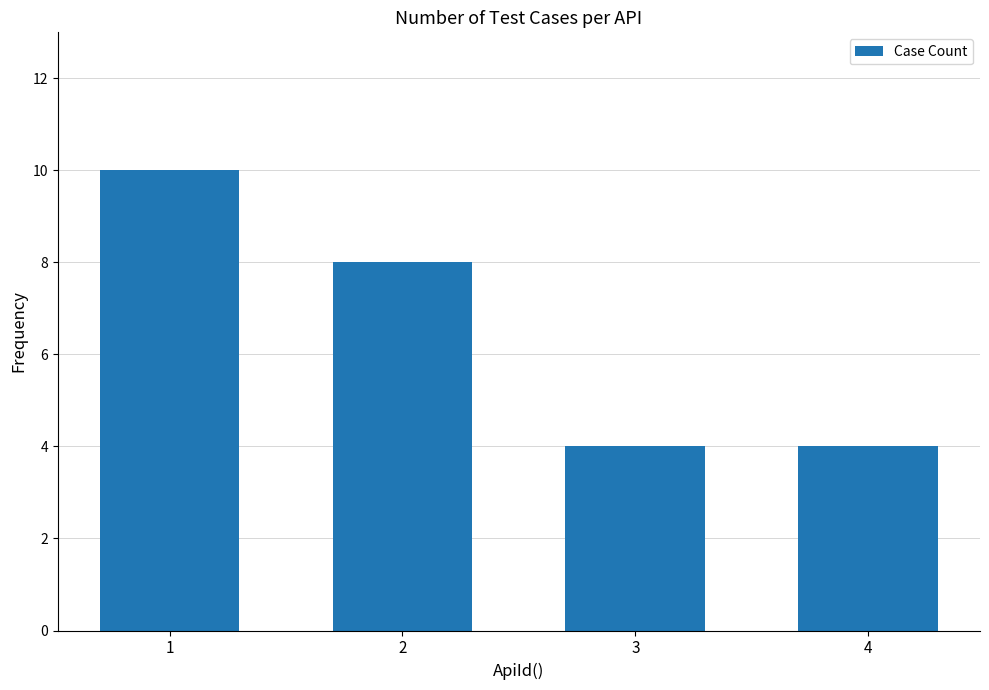

Count the number of data series in this chart.

1